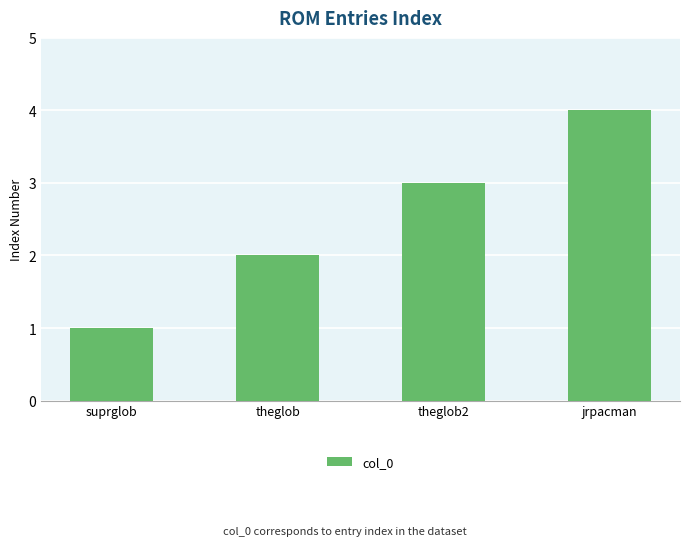

Between jrpacman and suprglob, which is larger?

jrpacman